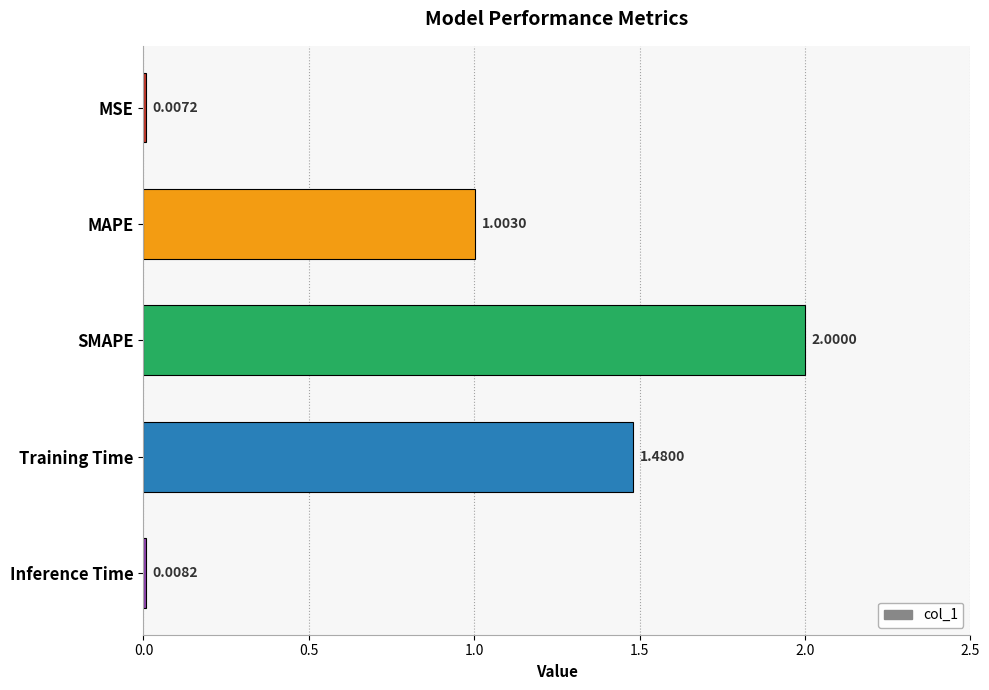

Which label corresponds to the largest value in the chart?

SMAPE